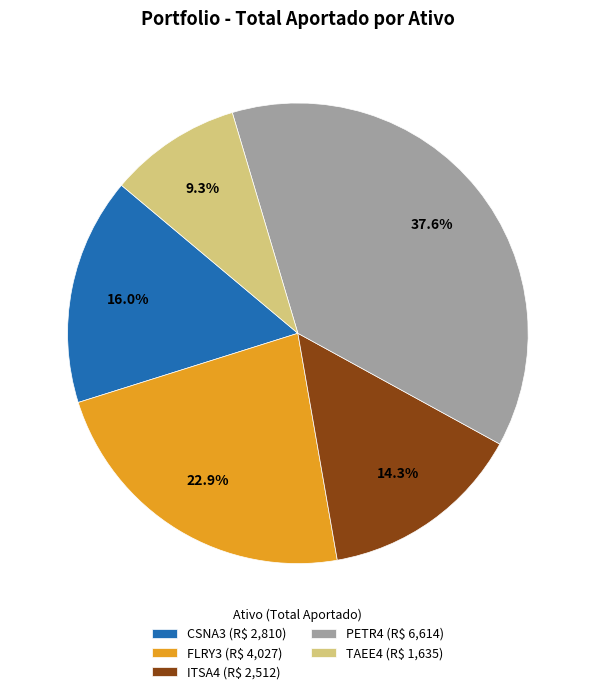

Rank the categories by value from lowest to highest.

TAEE4, ITSA4, CSNA3, FLRY3, PETR4